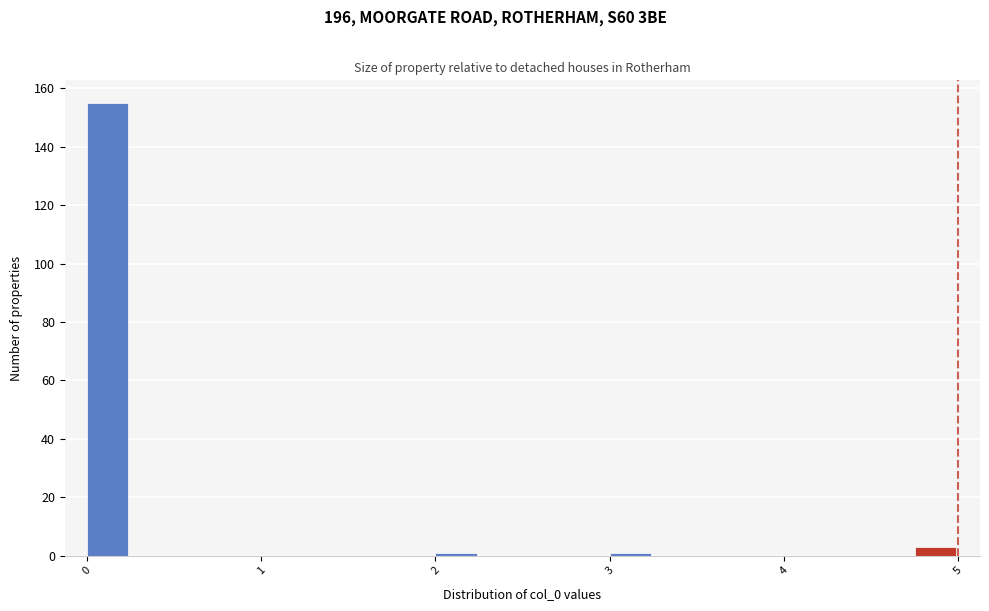

Around what value on the x-axis is the tallest bar? Give the approximate position of its centre, as read against the axis.

0.1